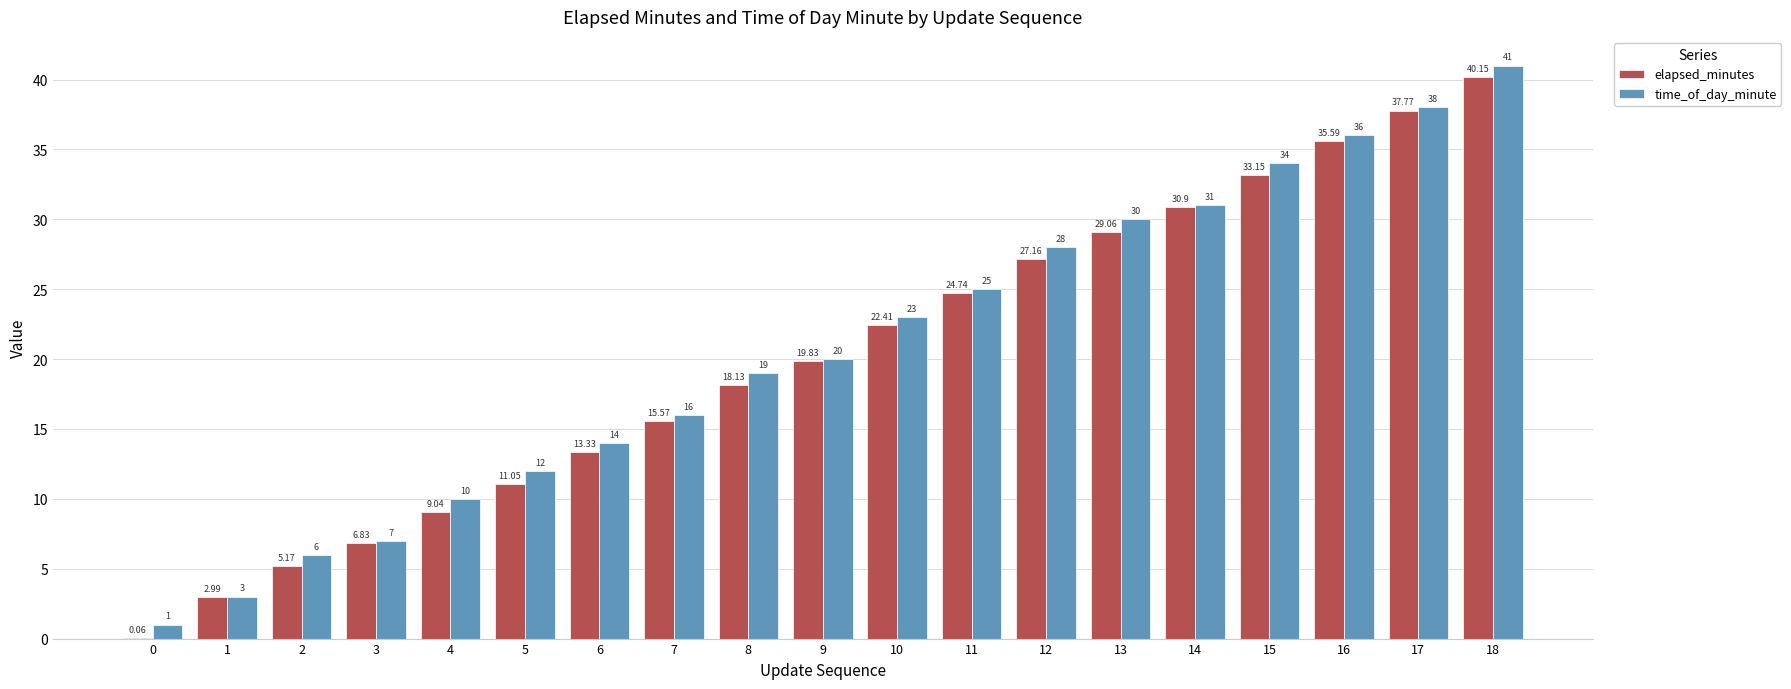

What is the sum of all time_of_day_minute values?

394.0